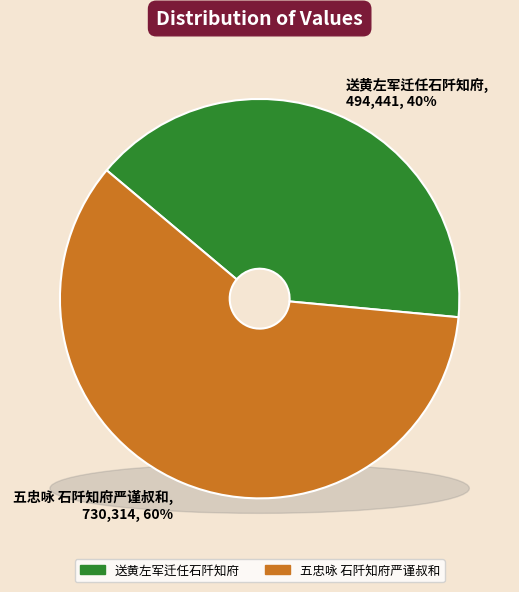

To the nearest percent, what is the difference between the largest and smallest slice percentages?

19%